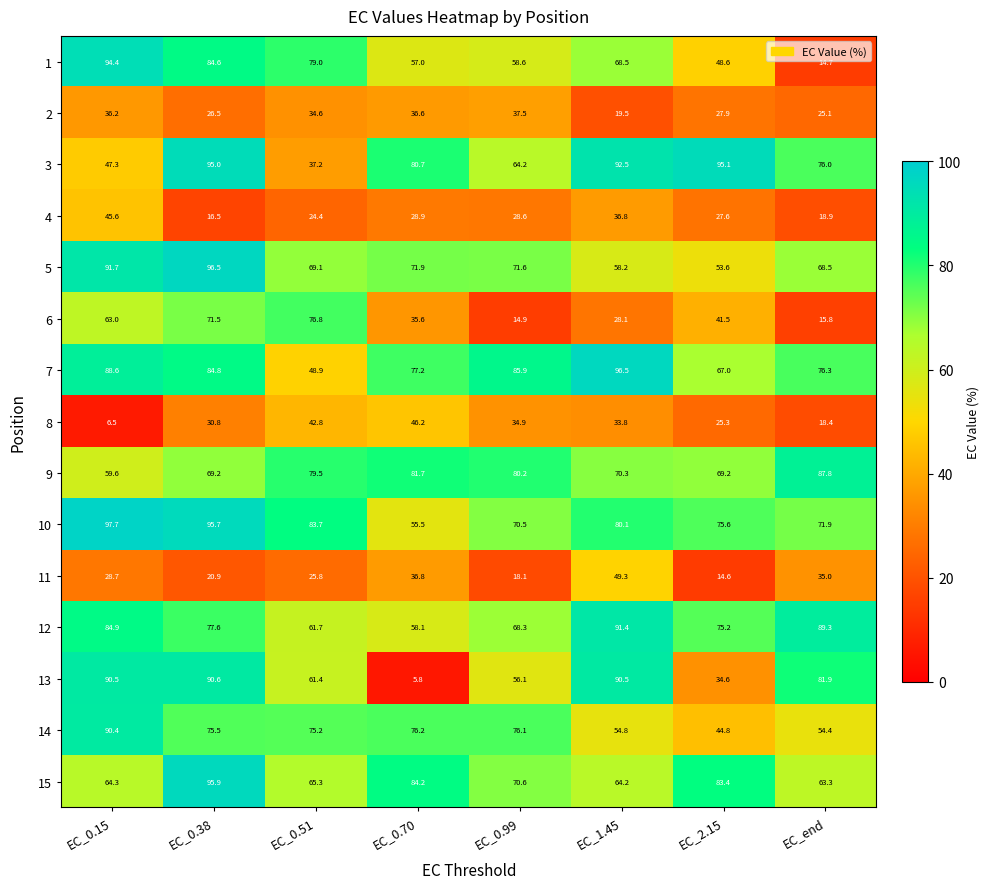

At which category does the chart reach its peak across all series?

EC_0.15